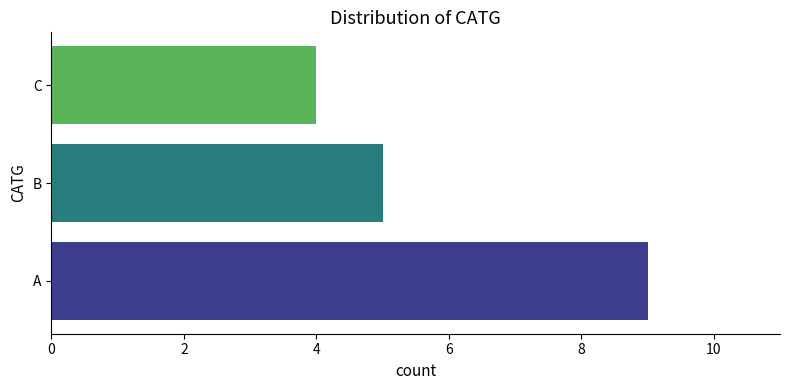

Count the values in the range 4 to 9.

3